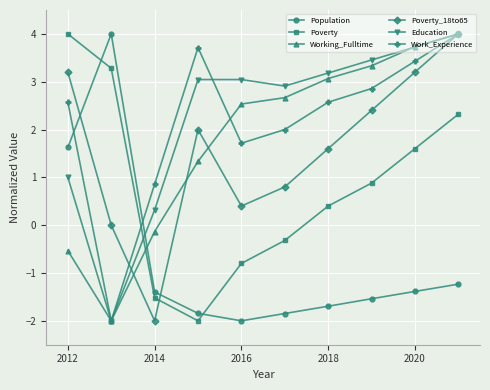

How many values in the Poverty series are below 0?

4